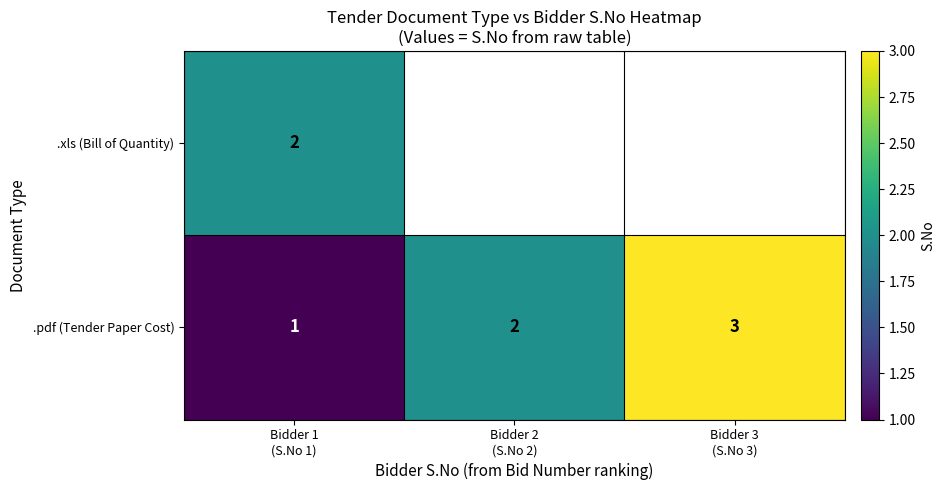

Count the .pdf (Tender Paper Cost) values in the range 1 to 3.

3